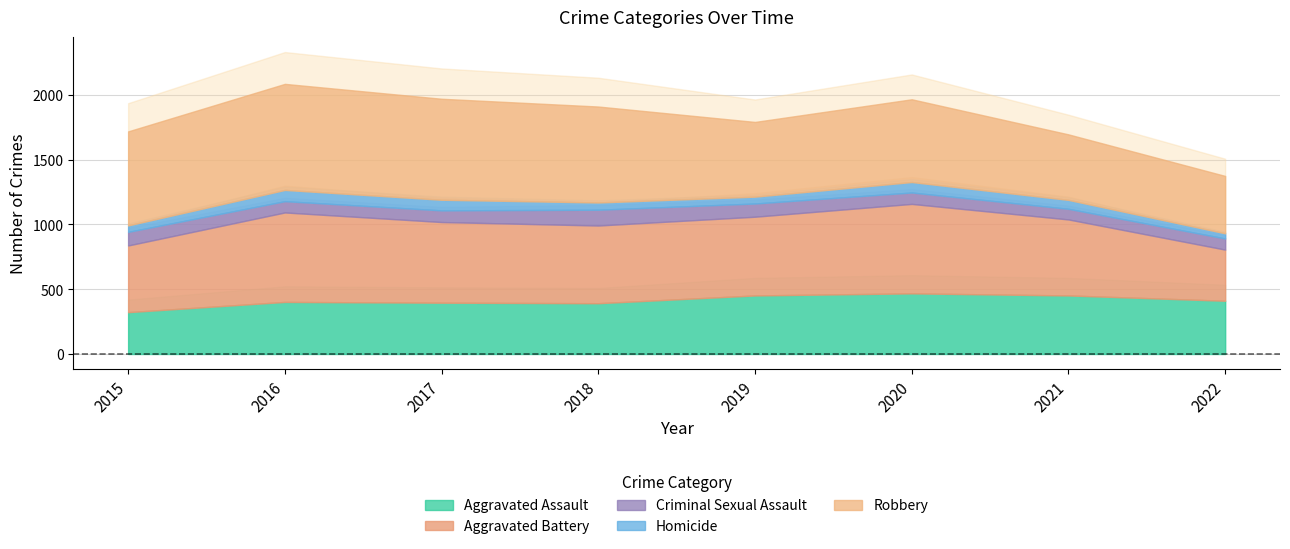

What is the difference between the maximum and minimum values in the Homicide series?

47